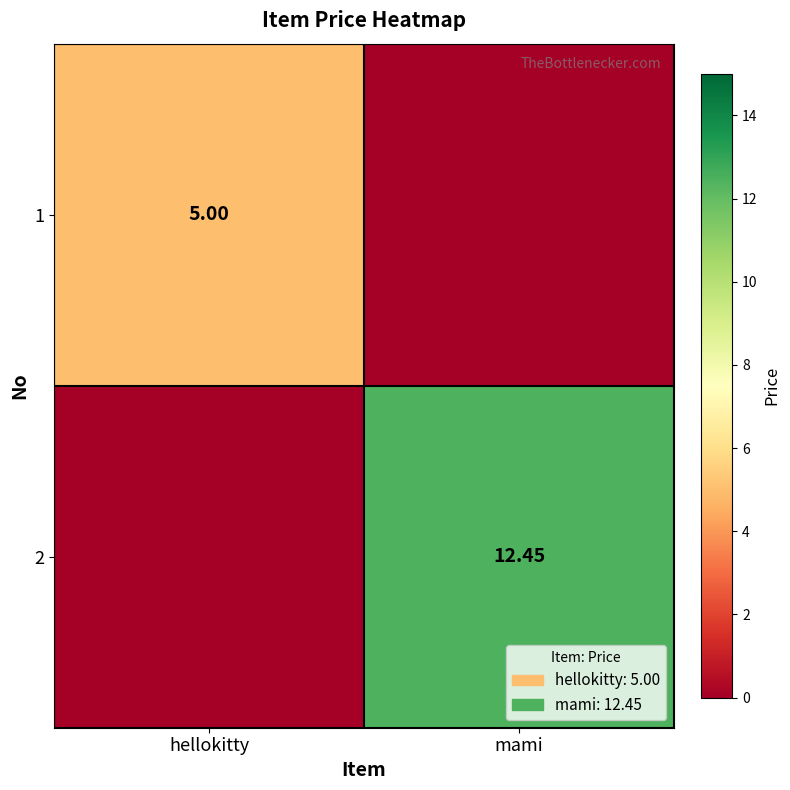

What is the difference between the maximum and minimum values in the 2 series?

12.4